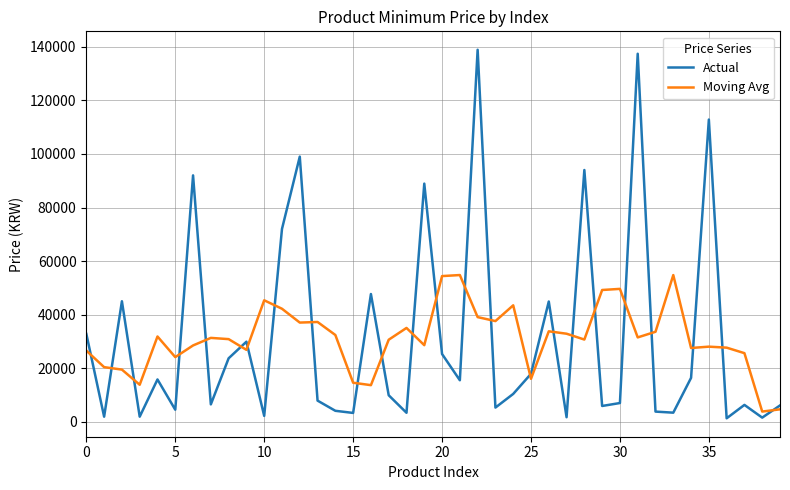

Which series has the widest spread of values?

Actual